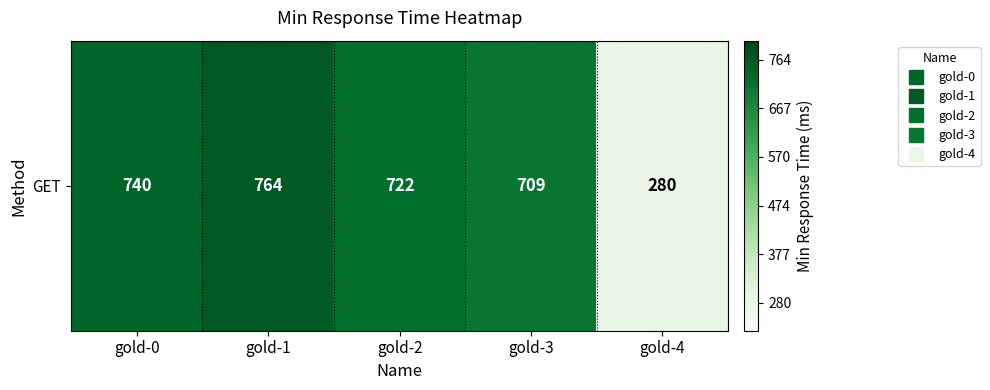

Reading left to right, transcribe all the data shown in this chart.

gold-0=740	gold-1=764	gold-2=722	gold-3=709	gold-4=280